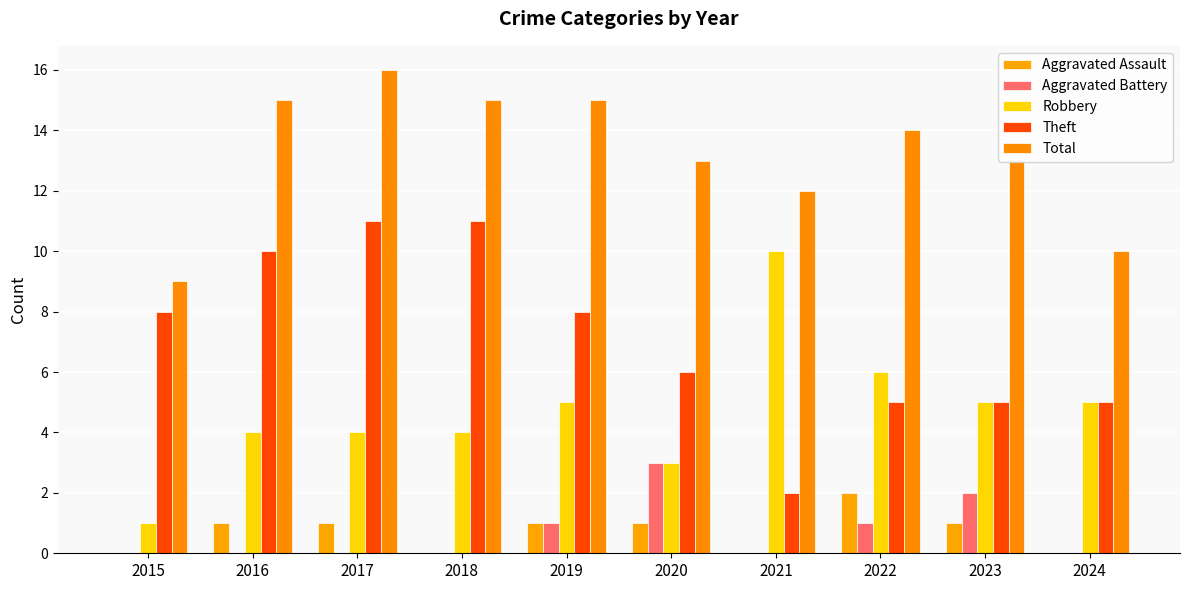

The value of Robbery at 2020 is 3. True or false?

True